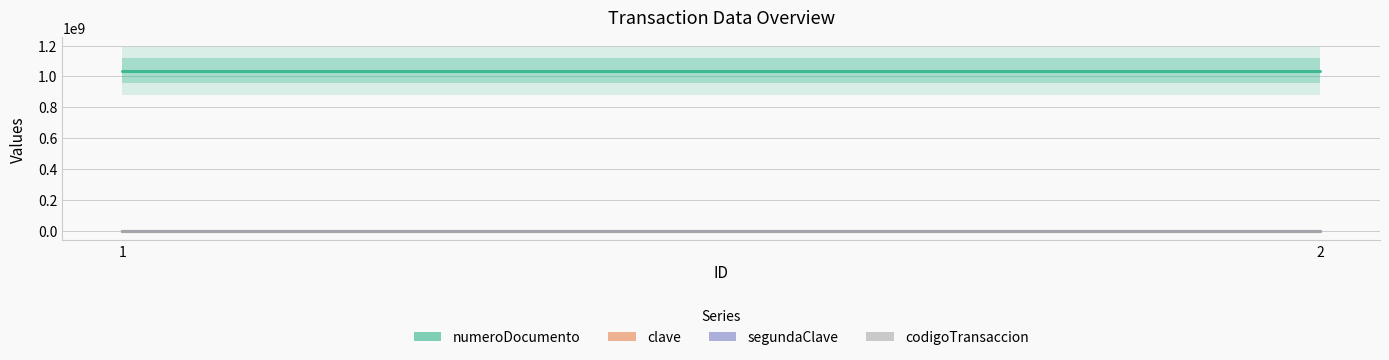

Is it true that clave equals 1693 at 1?

False